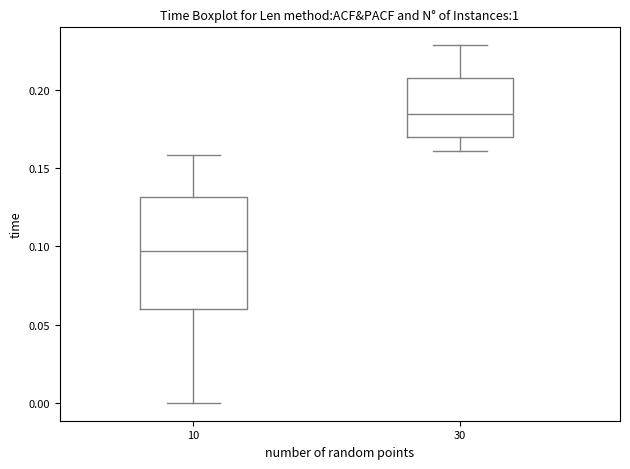

Reading left to right, transcribe this box plot: for each box, give where its median line is, the range the box spans, and where its two whiskers end, as read against the y-axis. The values are not printed on the chart, so give them approximately, as read against the axis.

10: median 0.095, box 0.060 to 0.130, whiskers 0.000 to 0.160
30: median 0.185, box 0.170 to 0.205, whiskers 0.160 to 0.230